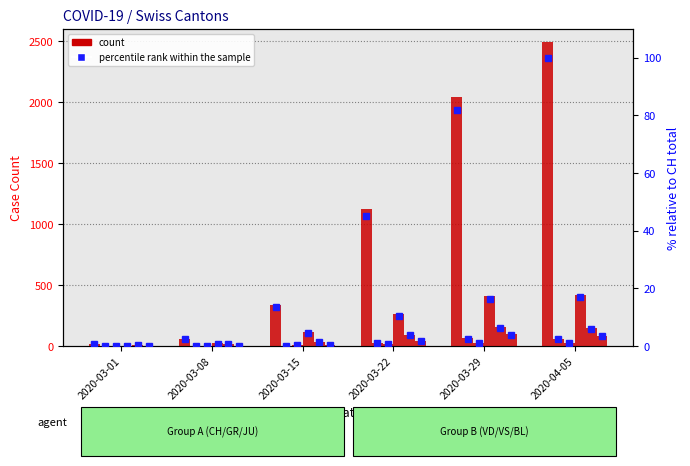

At how many categories does at least one series exceed 2276?

1